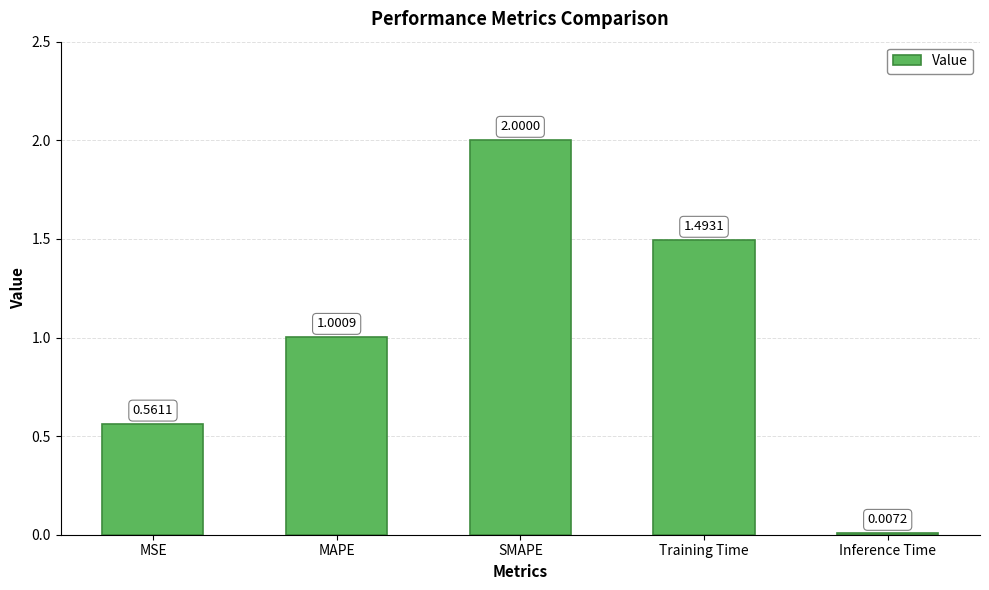

How many data points are above 1?

3